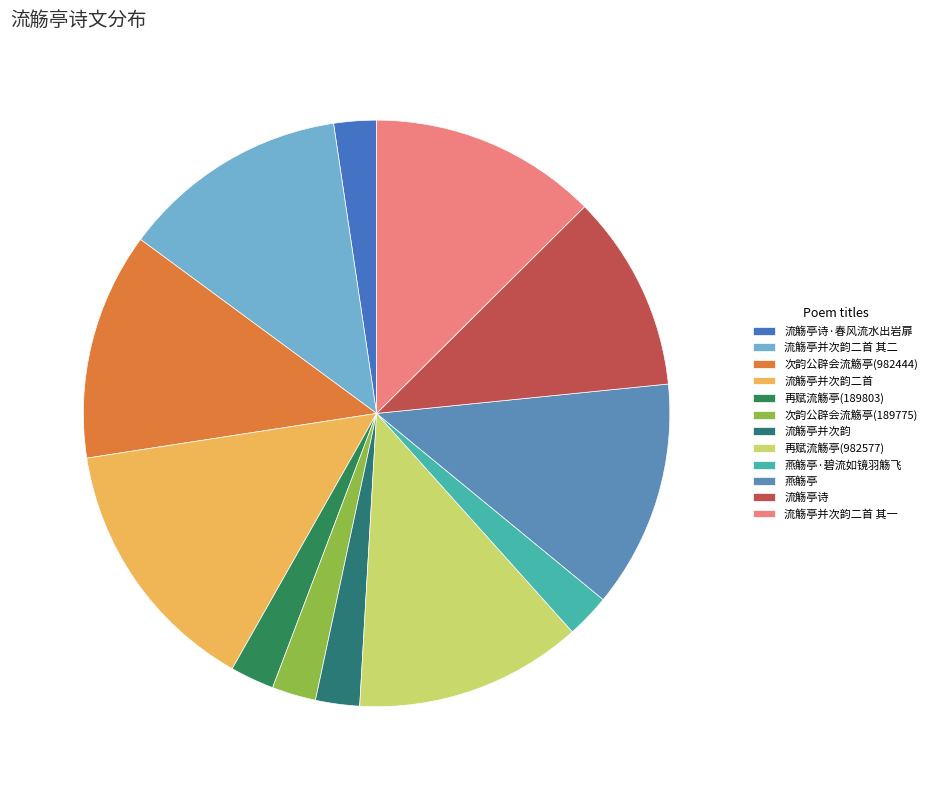

Combined, do 燕觞亭 and 流觞亭诗 account for over 50%?

No